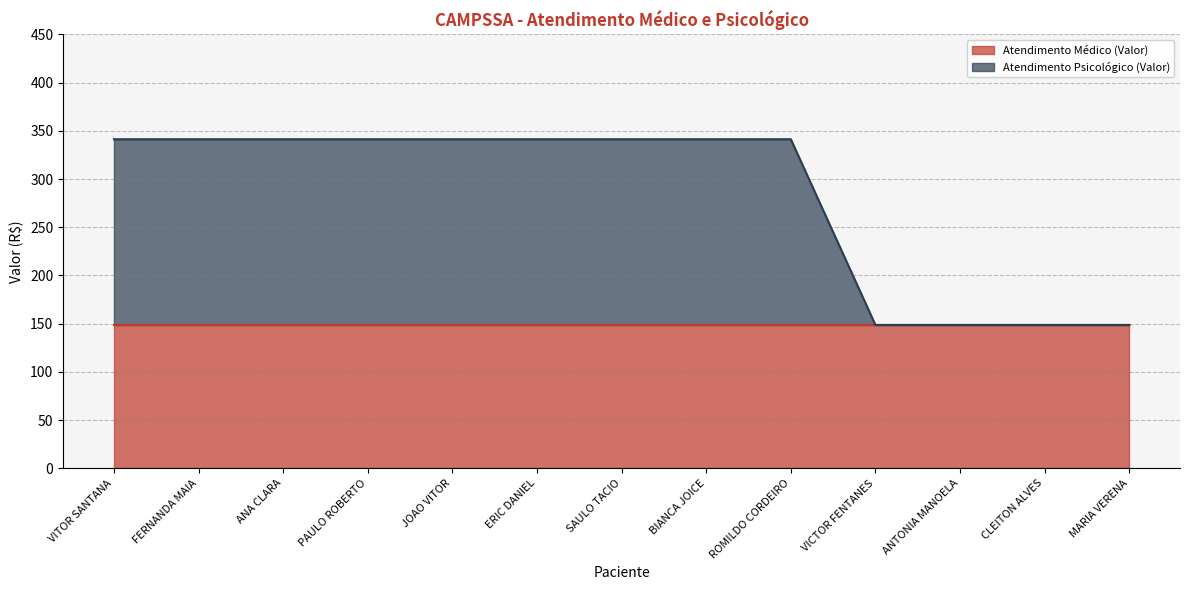

At which label is the value closest to 244?

VICTOR FENTANES